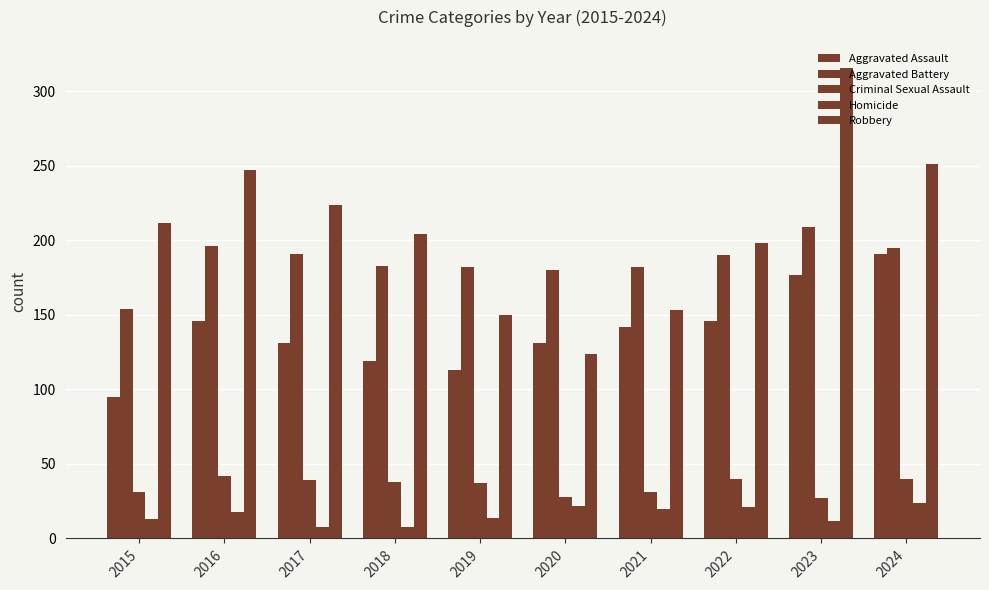

Is the value of Robbery at 2018 greater than the value of Homicide at 2022?

Yes